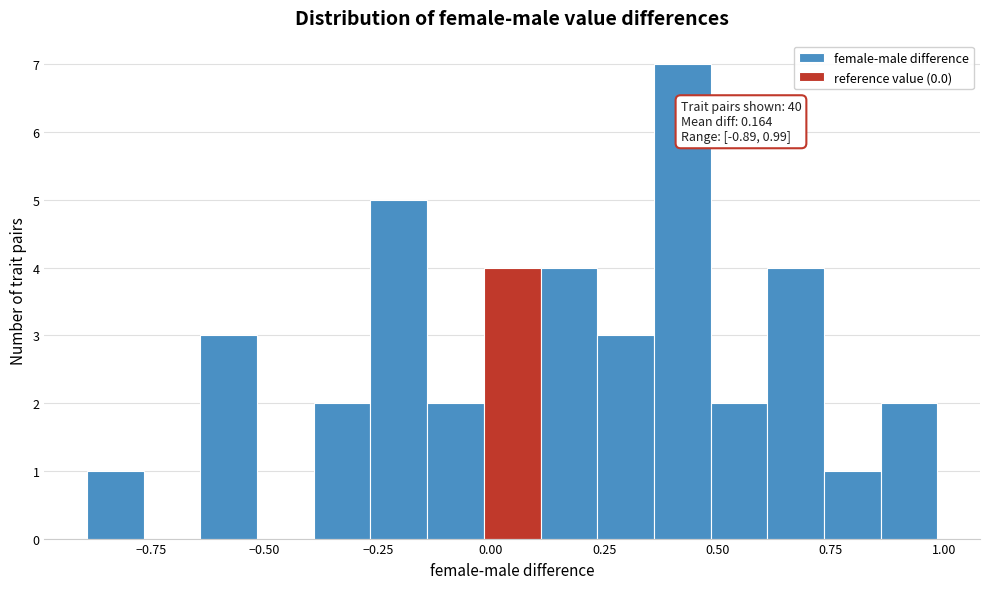

Around what value on the x-axis is the tallest bar? Give the approximate position of its centre, as read against the axis.

0.40